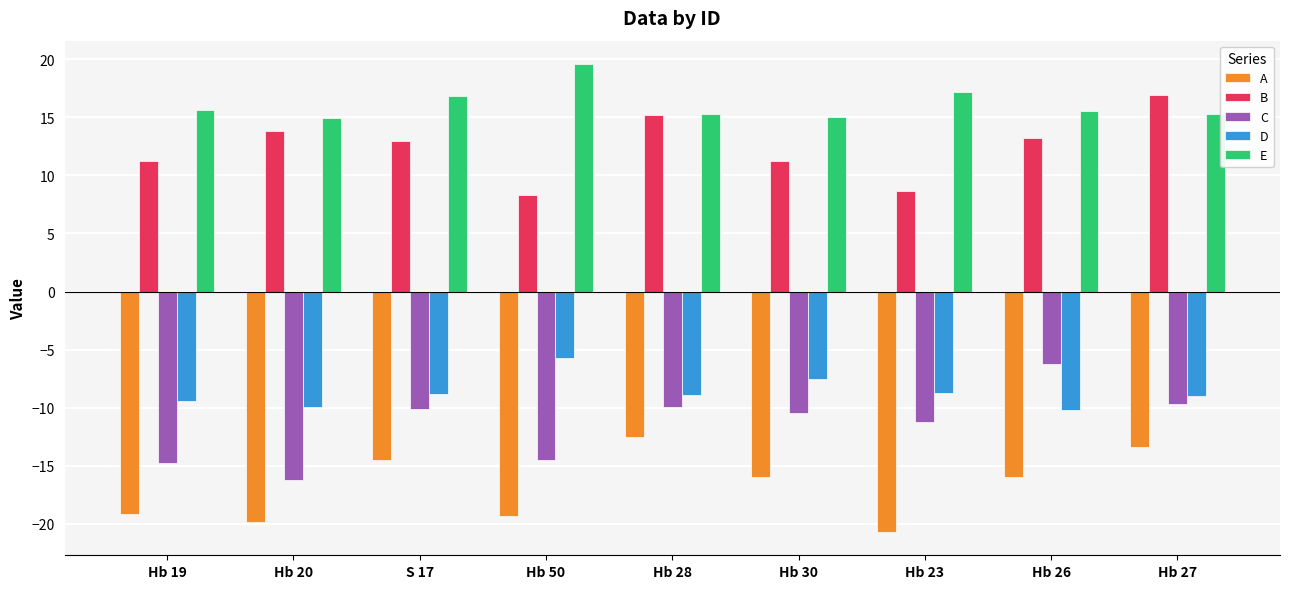

What are all the series names shown in the legend?

A, B, C, D, E